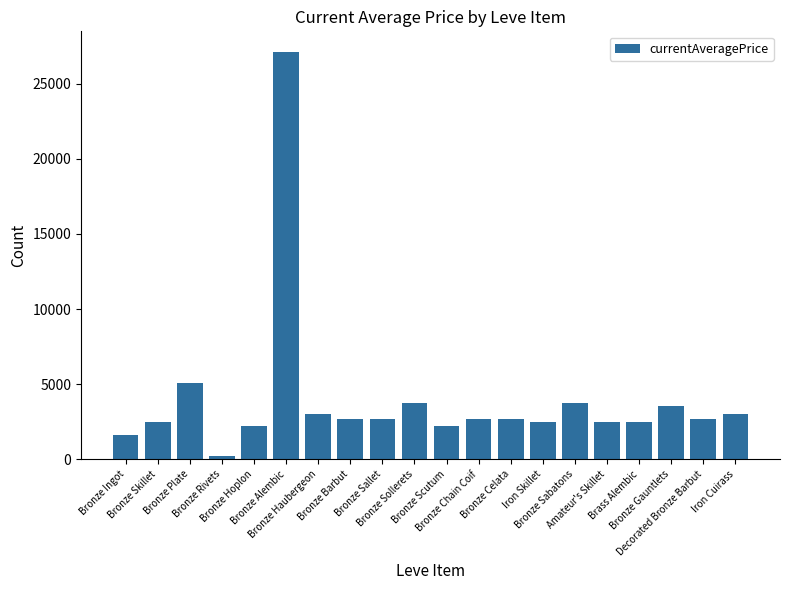

What is the maximum value shown in the chart?

27125.0